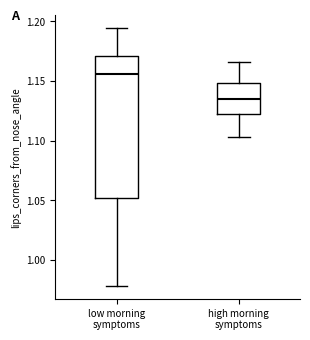

Comparing the boxes themselves (not the whiskers), which one is the tallest?

low morning symptoms